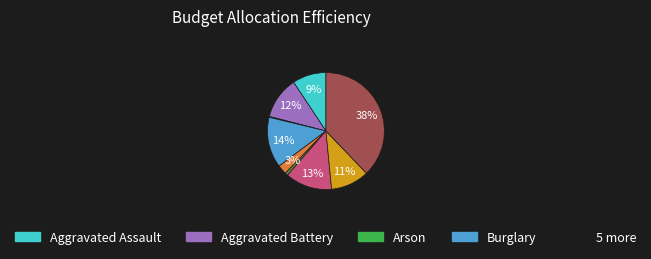

To the nearest percent, what is the difference between the largest and smallest slice percentages?

38%